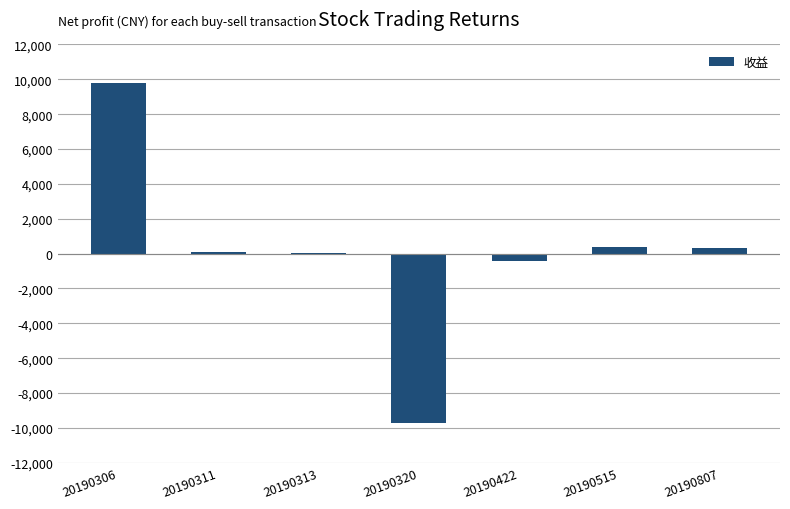

Count the number of values greater than 109.

4